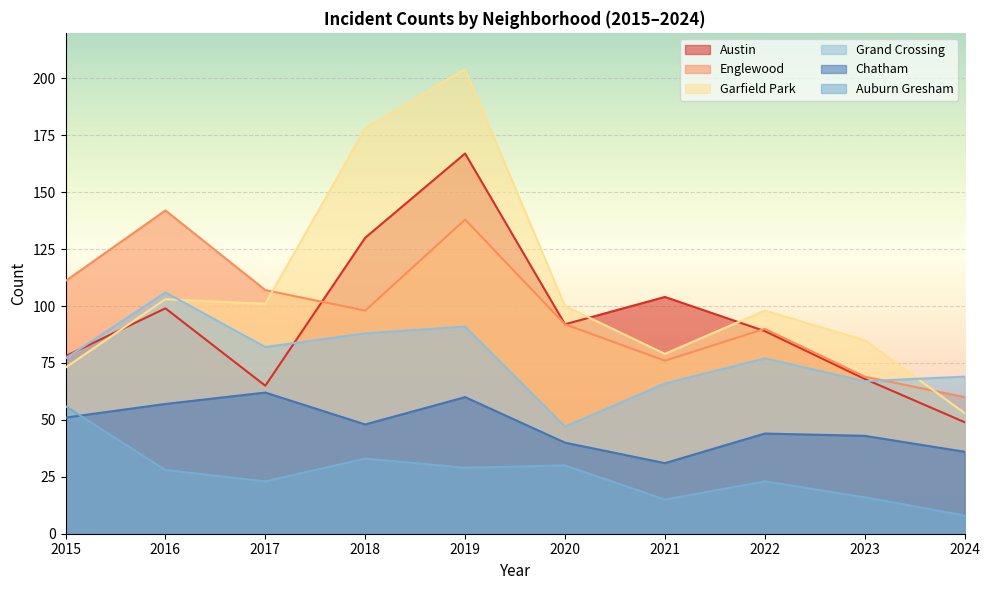

How many data points does each series have?

10